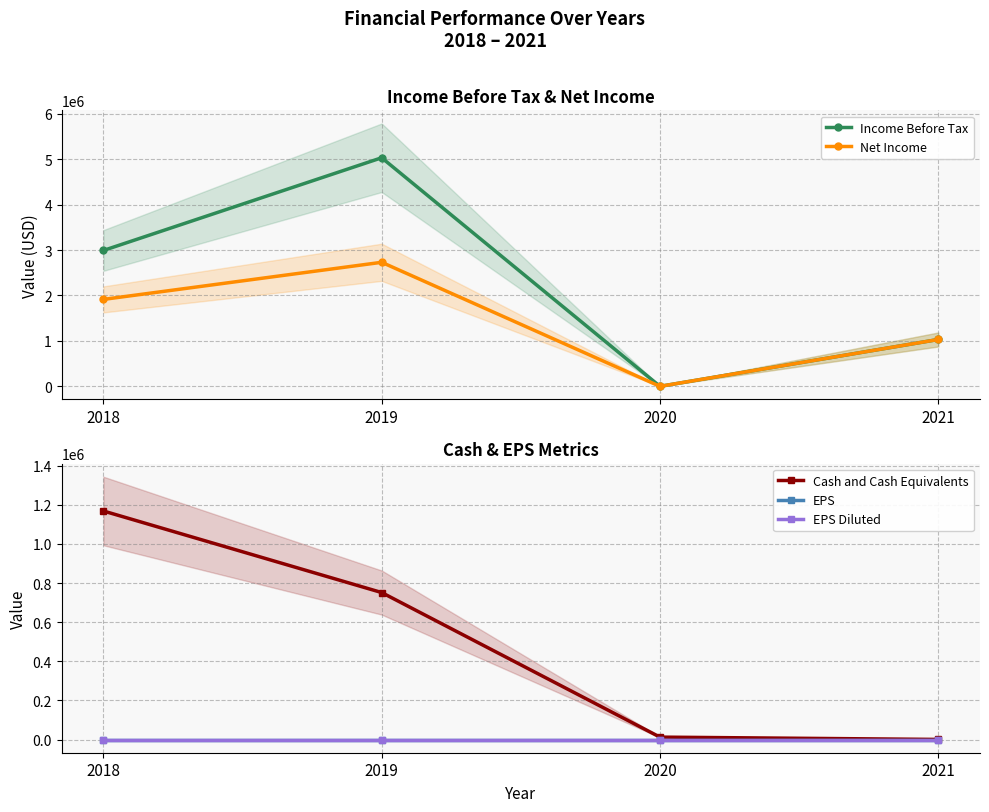

Is this an area chart (filled region under the line)?

No